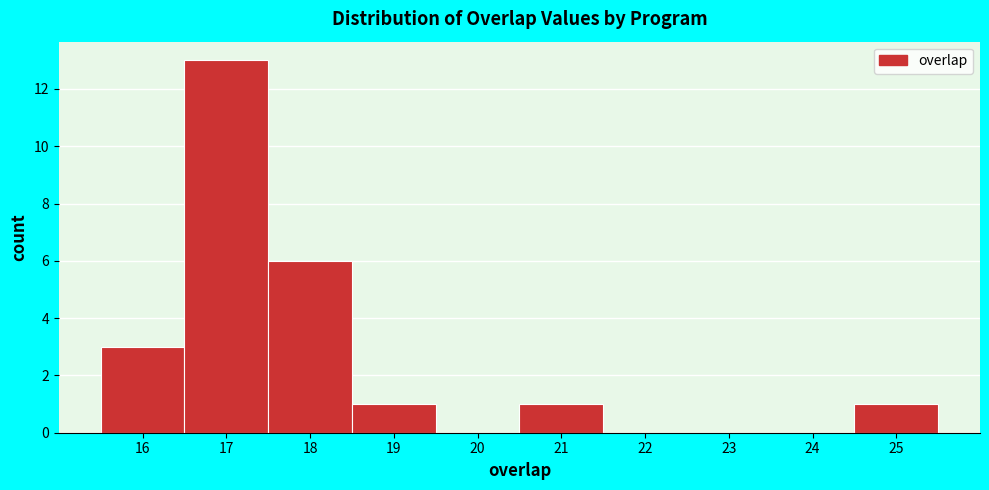

Reading left to right, transcribe this chart: for each bar, give the range it covers on the x-axis and its height. The values are not printed on the chart, so give them approximately, as read against the axis.

15.5 to 16.5: 3
16.5 to 17.5: 13
17.5 to 18.5: 6
18.5 to 19.5: 1
19.5 to 20.5: 0
20.5 to 21.5: 1
21.5 to 22.5: 0
22.5 to 23.5: 0
23.5 to 24.5: 0
24.5 to 25.5: 1